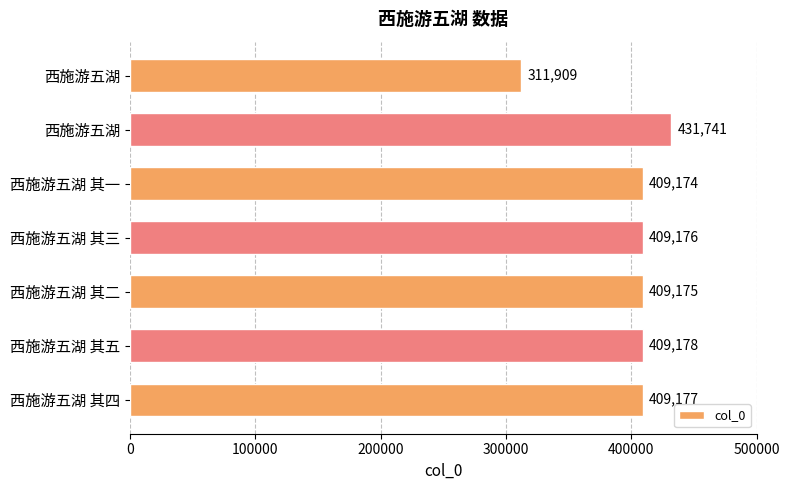

How many bars are there in total?

7